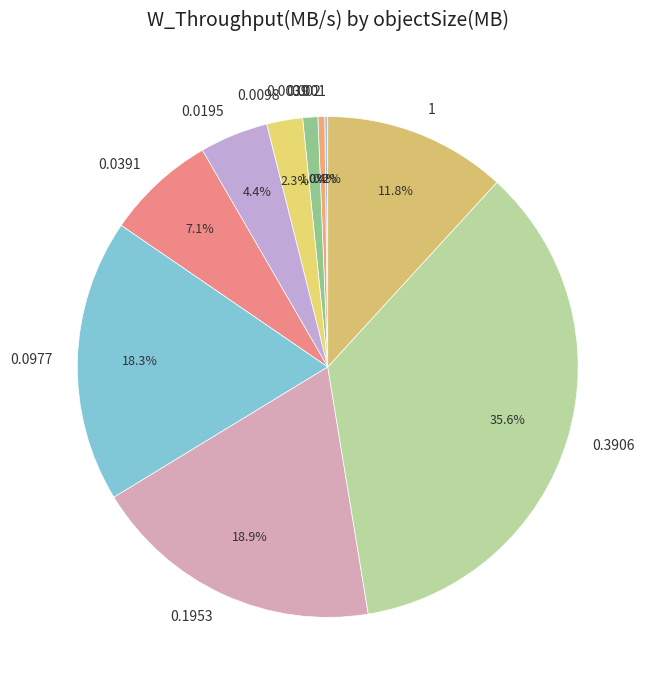

Is the sum of 0.0977 and 0.3906 greater than half?

Yes